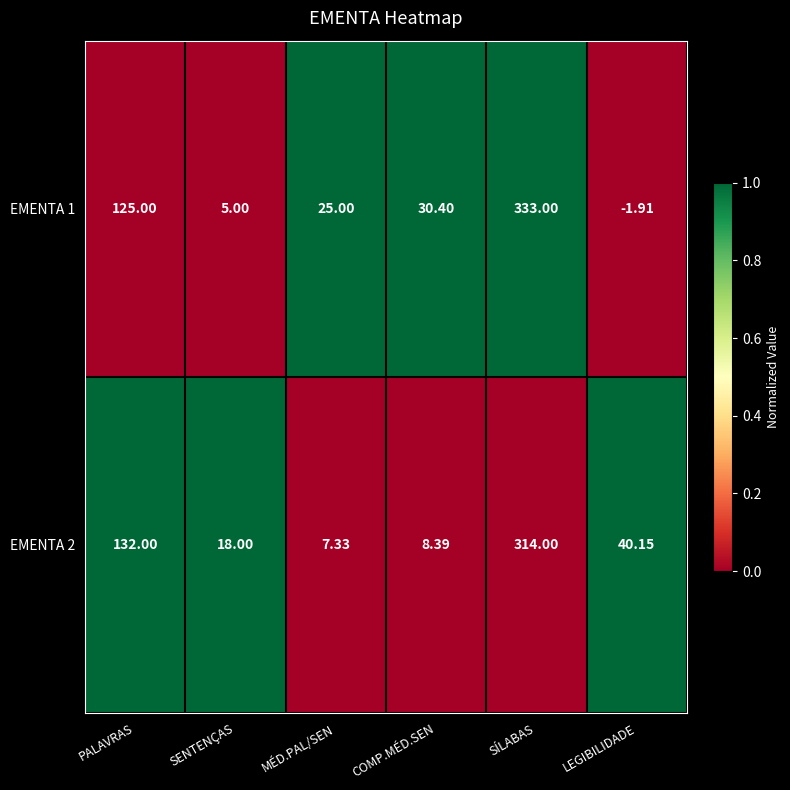

Rank the series by their maximum value, from lowest to highest.

EMENTA 2, EMENTA 1